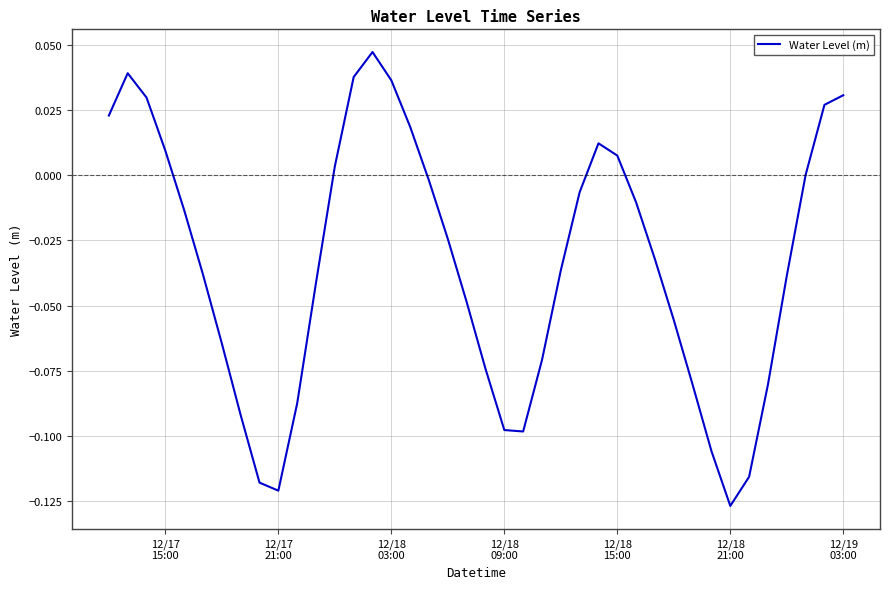

Does the chart display data point markers on the line(s)?

No